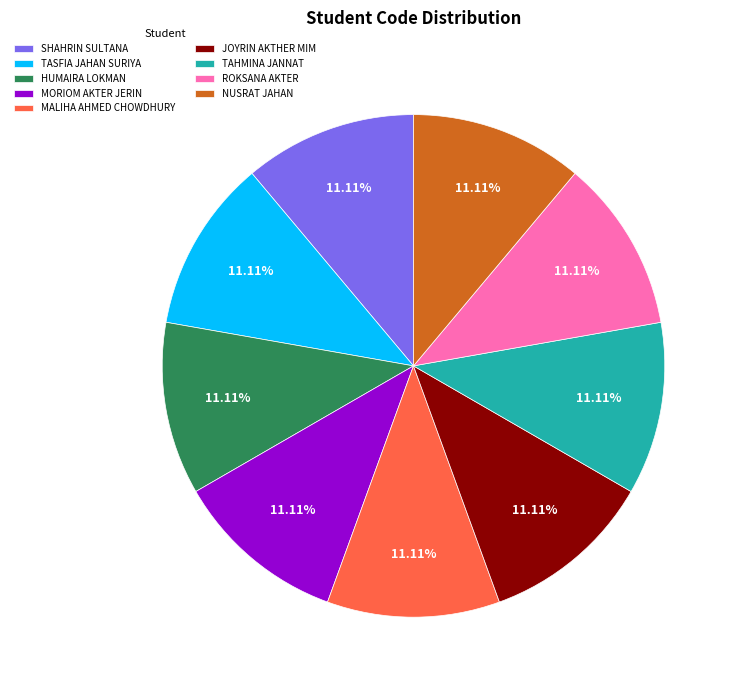

To the nearest percent, what percentage of the pie is SHAHRIN SULTANA?

11%